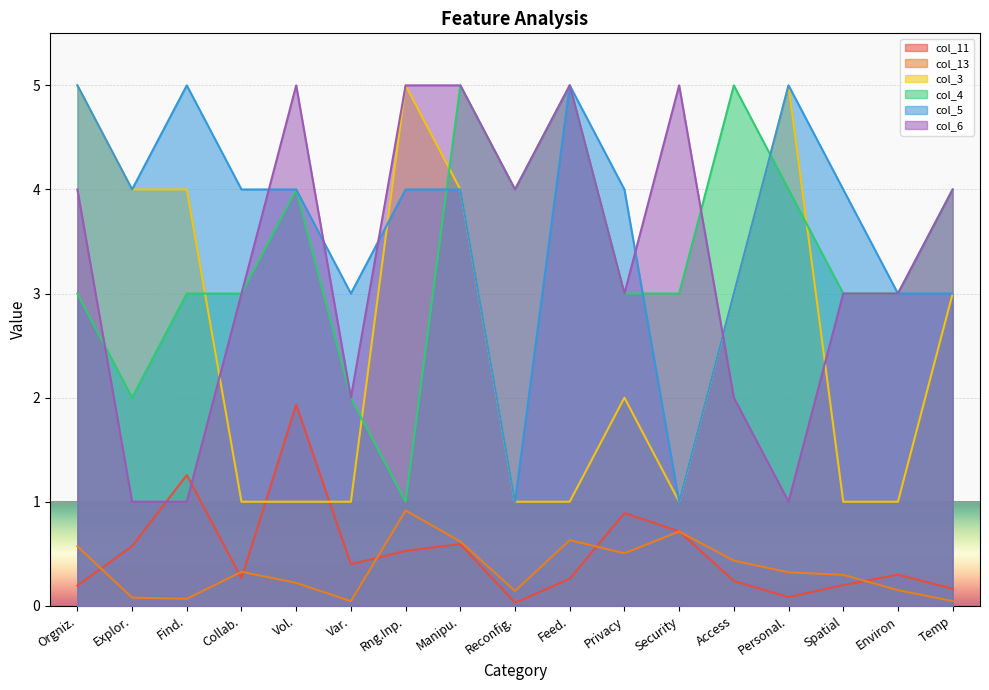

What position from the right is Explor.?

16